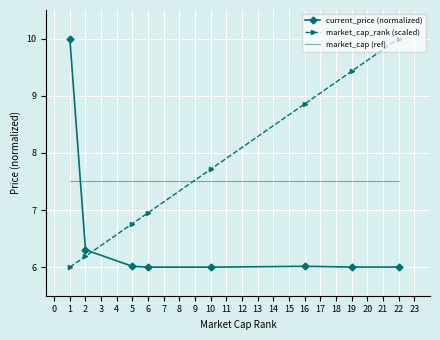

Reading left to right, list all the values displayed in this chart.

current_price (normalized): 10.0	6.3	6.0	6.0	6.0	6.0	6.0	6.0
market_cap_rank (scaled): 6.0	6.2	6.8	7.0	7.7	8.9	9.4	10.0
market_cap (ref): 7.5	7.5	7.5	7.5	7.5	7.5	7.5	7.5